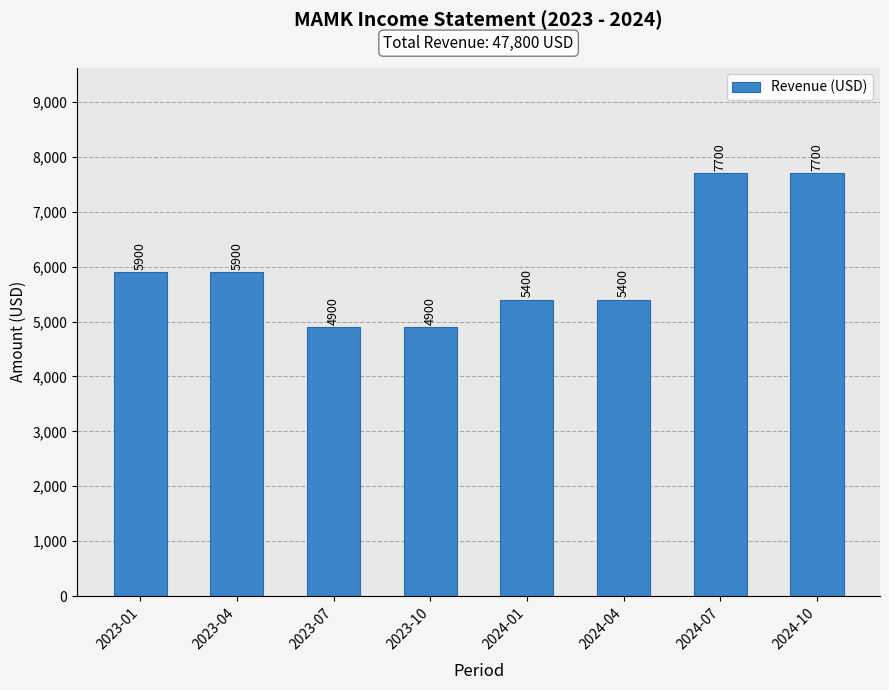

How many data points does each series have?

8